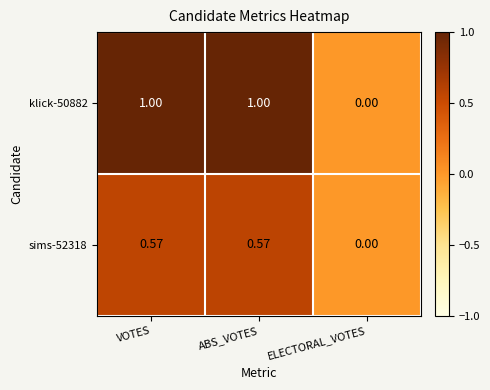

At which label is sims-52318 closest to 0?

ELECTORAL_VOTES